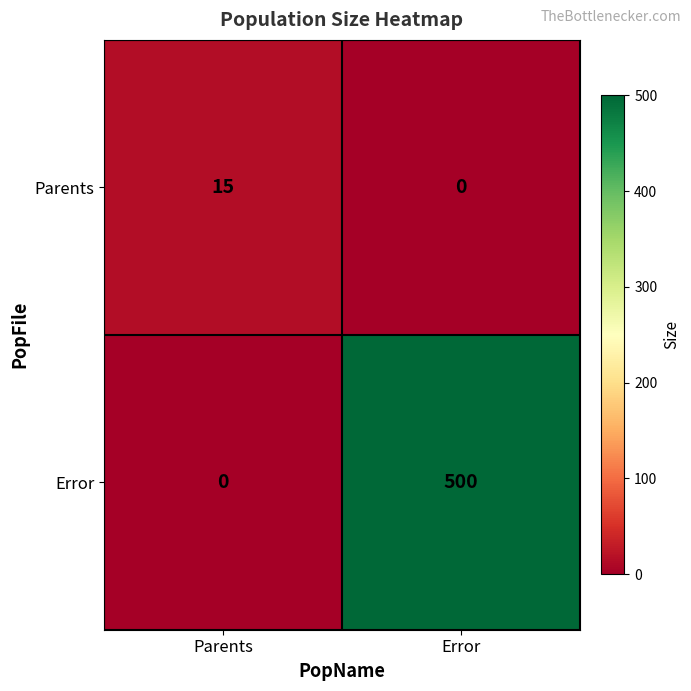

What is the highest value of the Error series?

500